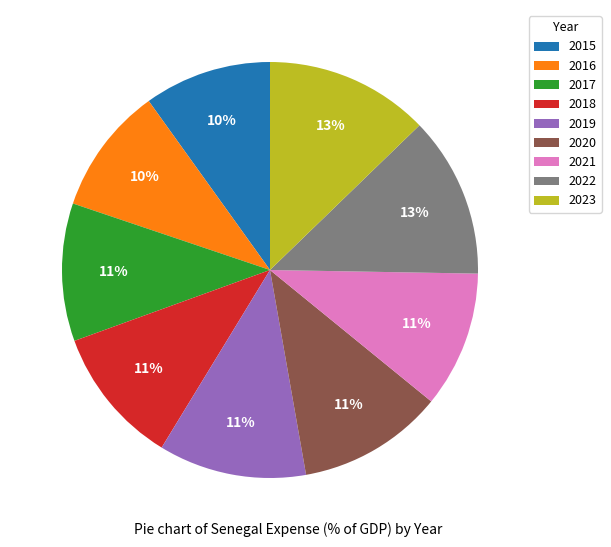

Is it true that 2021 is 1% of the pie?

False